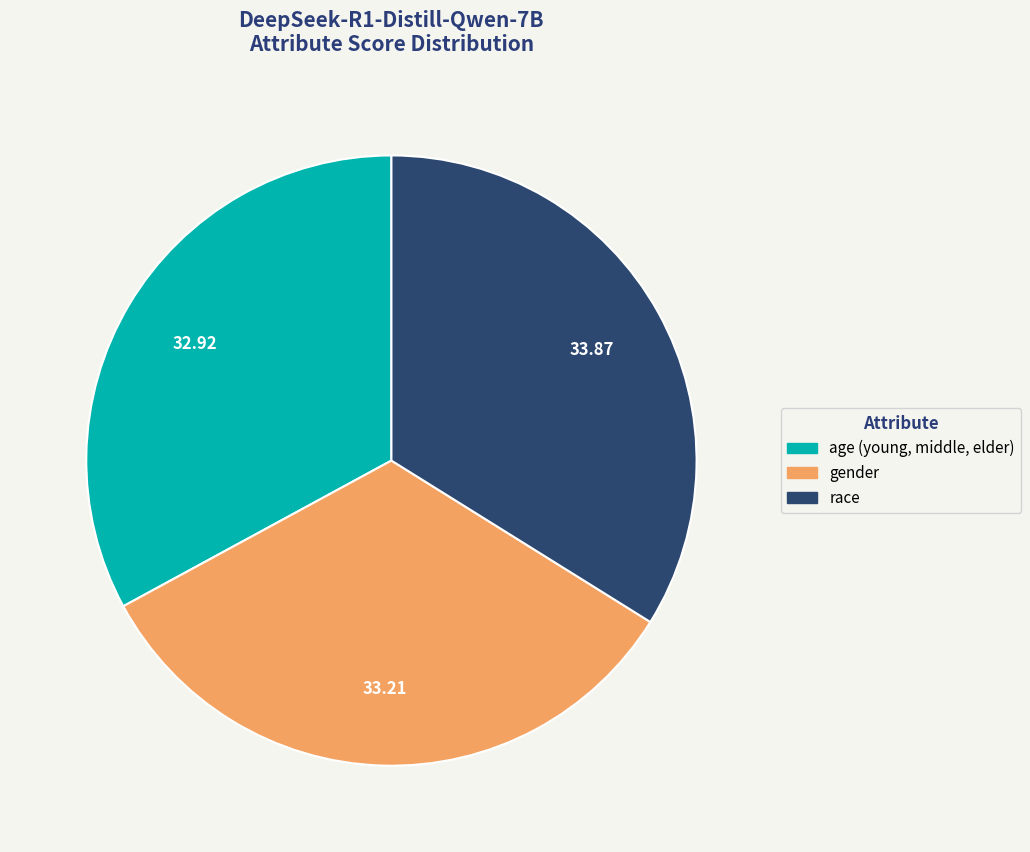

Combined, do age (young, middle, elder) and race account for over 50%?

Yes